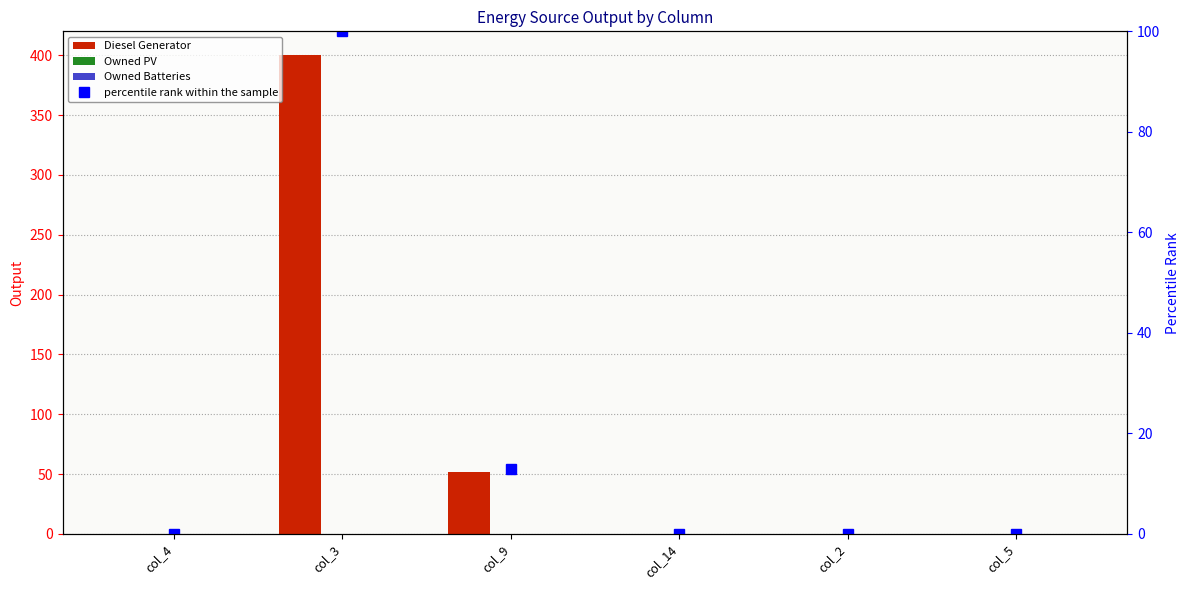

Does the chart contain any negative values?

No